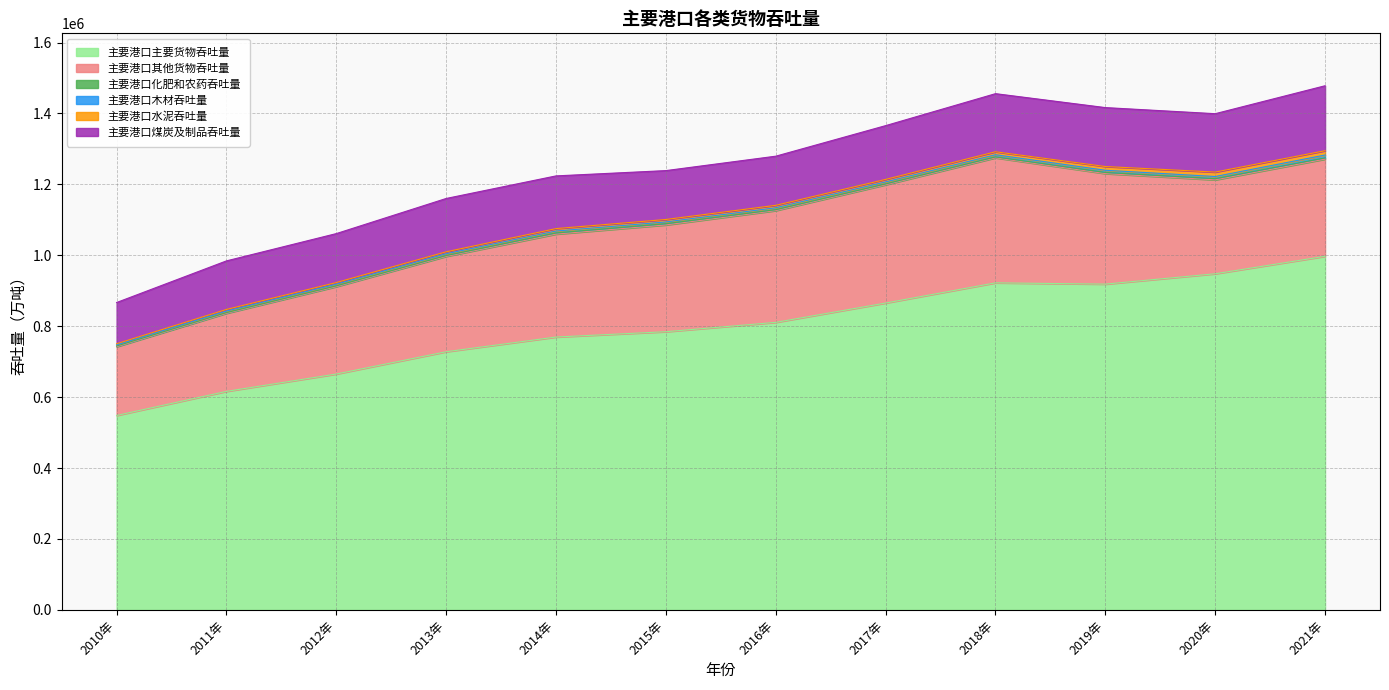

Reading right to left, list all the values displayed in this chart.

主要港口主要货物吞吐量: 2021年=997259.0	2020年=948002.2	2019年=918773.8	2018年=922392.0	2017年=865464.0	2016年=810933.0	2015年=784578.0	2014年=769557.0	2013年=728098.0	2012年=665245.0	2011年=616292.0	2010年=548358.0
主要港口其他货物吞吐量: 2021年=274066.9	2020年=264832.6	2019年=311720.2	2018年=352618.0	2017年=333547.0	2016年=315222.0	2015年=301132.0	2014年=290285.0	2013年=268891.0	2012年=246431.0	2011年=220140.0	2010年=193890.0
主要港口化肥和农药吞吐量: 2021年=3483.6	2020年=3276.3	2019年=3242.8	2018年=2544.0	2017年=2374.0	2016年=2551.0	2015年=3510.0	2014年=3320.0	2013年=2336.0	2012年=2236.0	2011年=2063.0	2010年=1973.0
主要港口木材吞吐量: 2021年=8123.4	2020年=6177.7	2019年=6148.7	2018年=6202.0	2017年=5649.0	2016年=5458.0	2015年=4948.0	2014年=5332.0	2013年=5111.0	2012年=4728.0	2011年=4347.0	2010年=3343.0
主要港口水泥吞吐量: 2021年=12149.5	2020年=12521.6	2019年=10596.5	2018年=8300.0	2017年=7112.0	2016年=6886.0	2015年=6913.0	2014年=6877.0	2013年=5513.0	2012年=4571.0	2011年=4521.0	2010年=3048.0
主要港口煤炭及制品吞吐量: 2021年=183178.2	2020年=164637.8	2019年=166170.9	2018年=163896.0	2017年=151640.0	2016年=138566.0	2015年=137870.0	2014年=148649.0	2013年=150401.0	2012年=138102.0	2011年=136949.0	2010年=116258.0